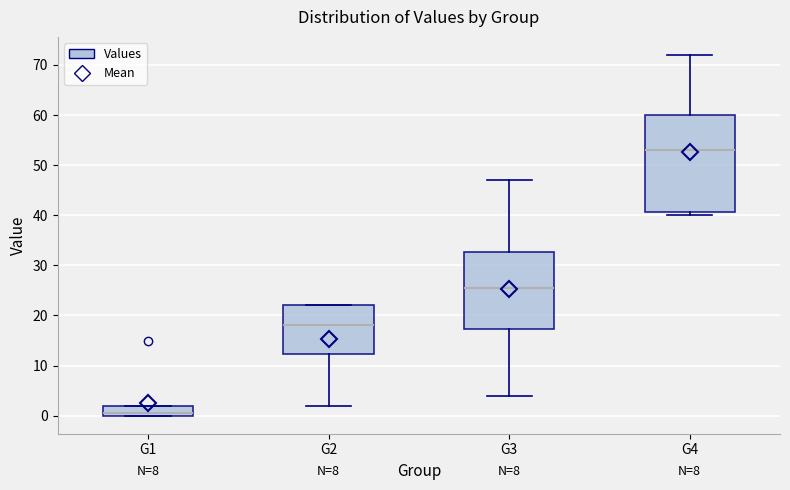

Which box's median line is the lowest?

G1